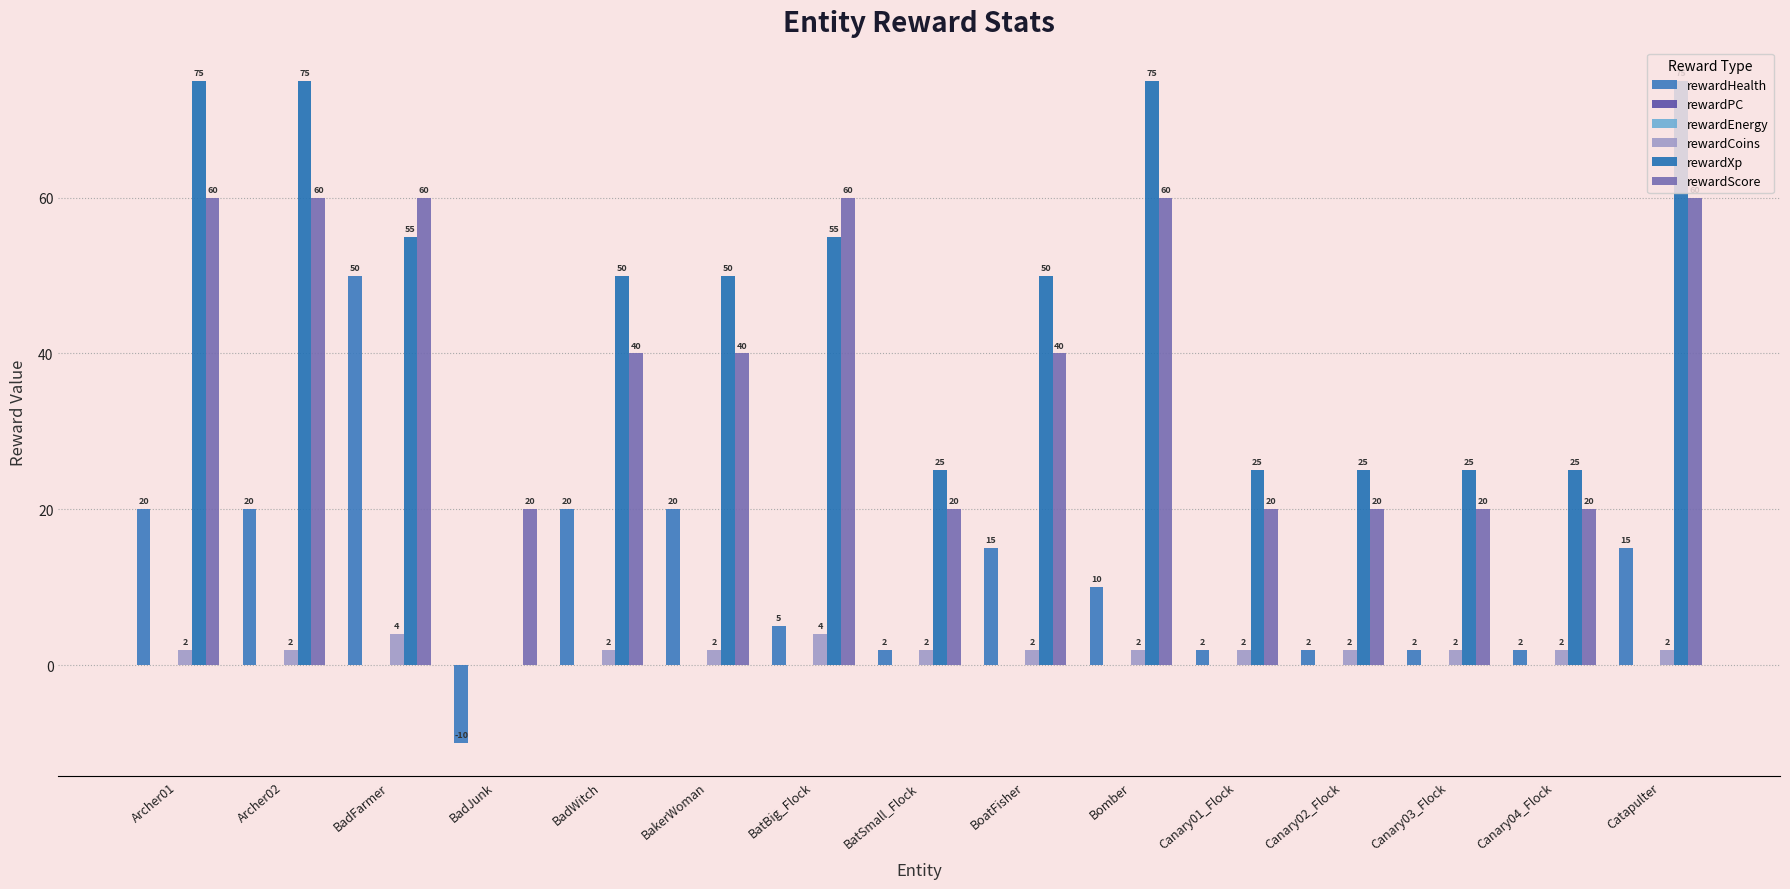

At how many categories does at least one series exceed 2?

15